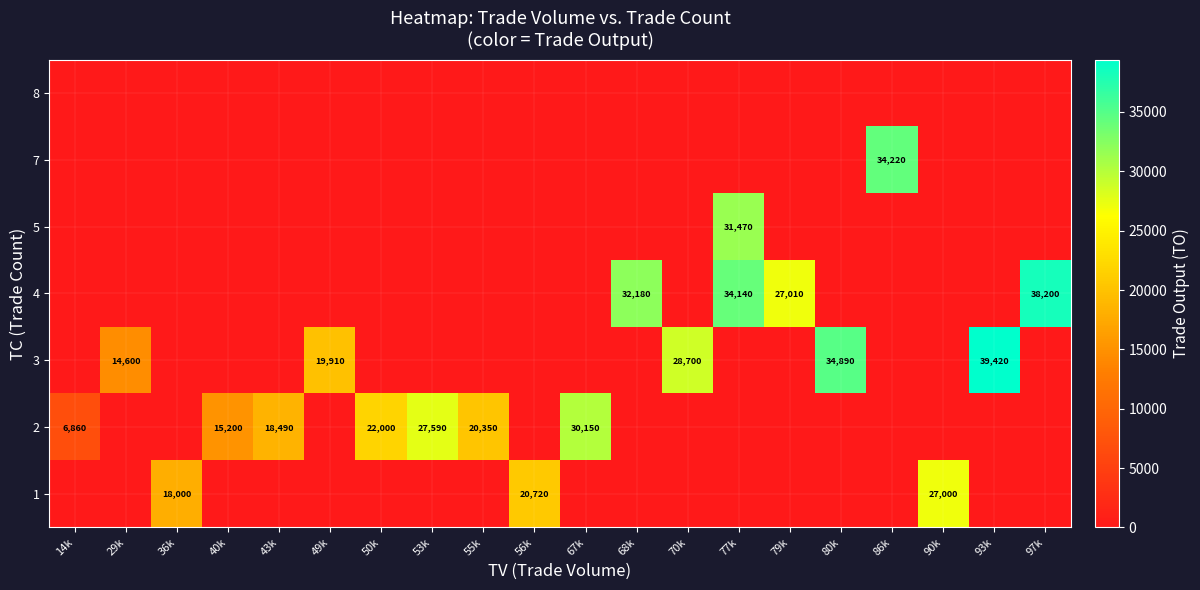

The value of 3 at 55k is 0. True or false?

True